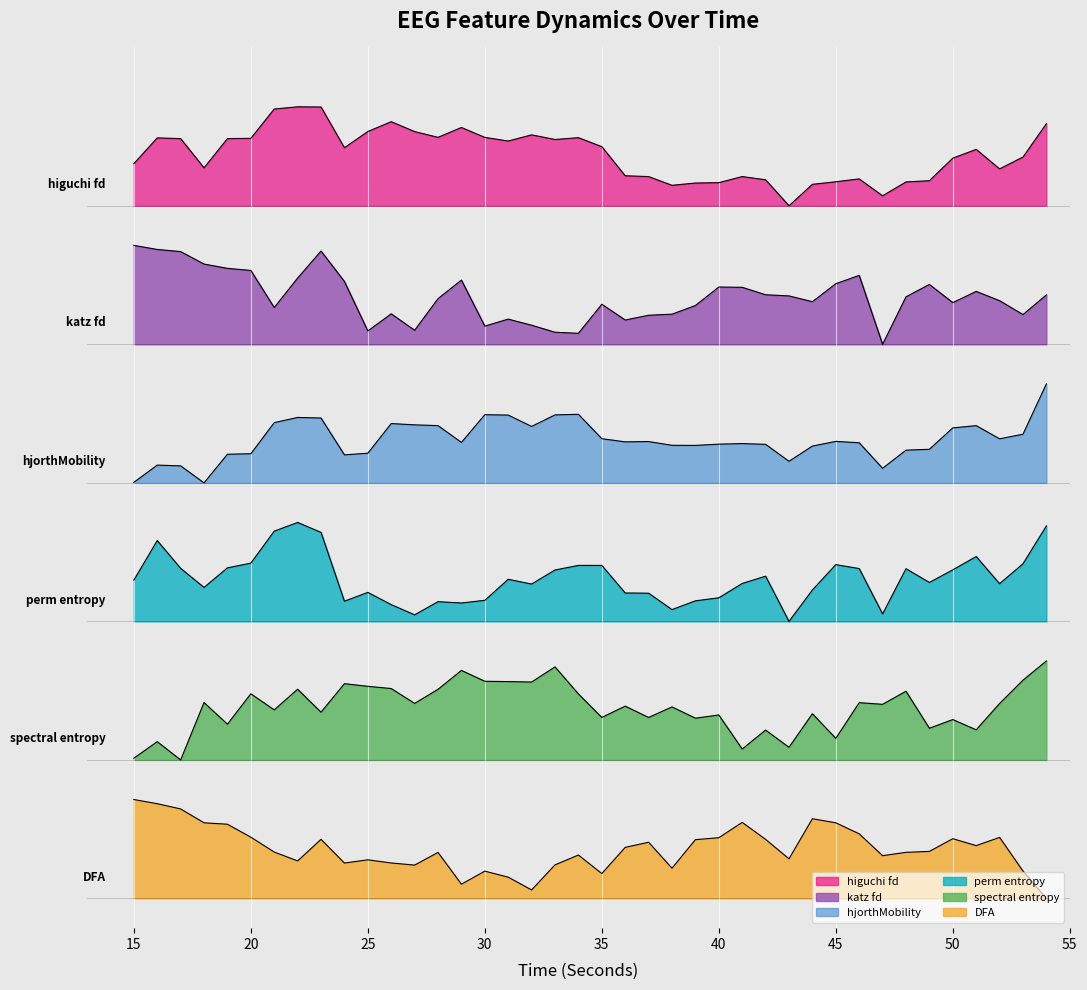

Which series has the widest spread of values?

higuchi_fd_EEG